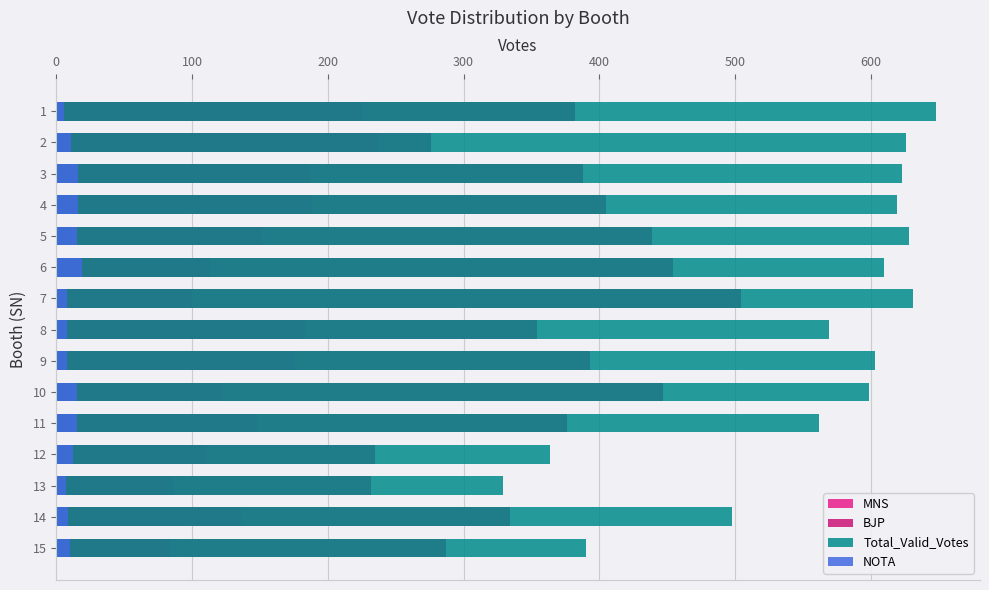

Reading left to right, extract all data points from this chart.

MNS: 226	237	187	188	151	113	100	183	176	123	148	110	86	136	84
BJP: 382	276	388	405	439	454	504	354	393	447	376	235	232	334	287
Total_Valid_Votes: 648	626	623	619	628	610	631	569	603	599	562	364	329	498	390
NOTA: 6	11	16	16	15	19	8	8	8	15	15	12	7	9	10